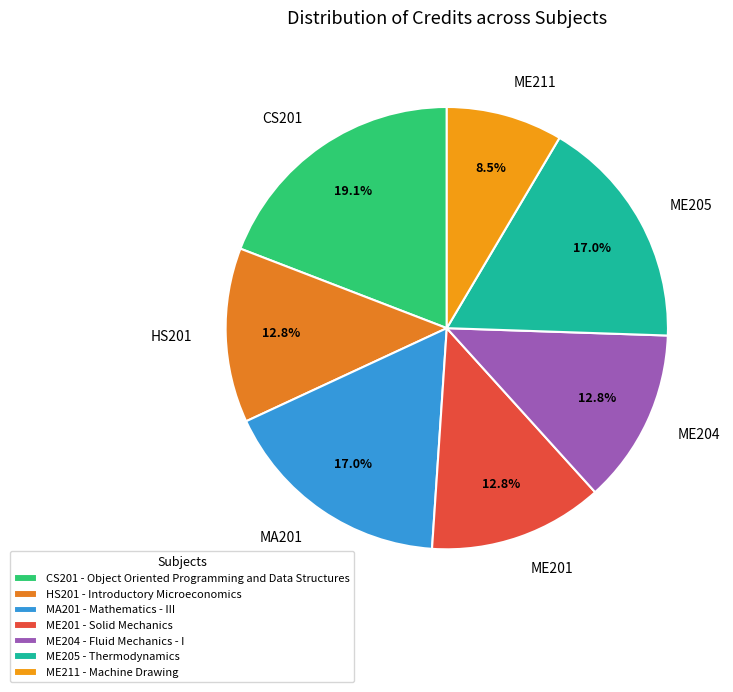

What is the ratio of the value at ME205 to the value at ME201?

1.3